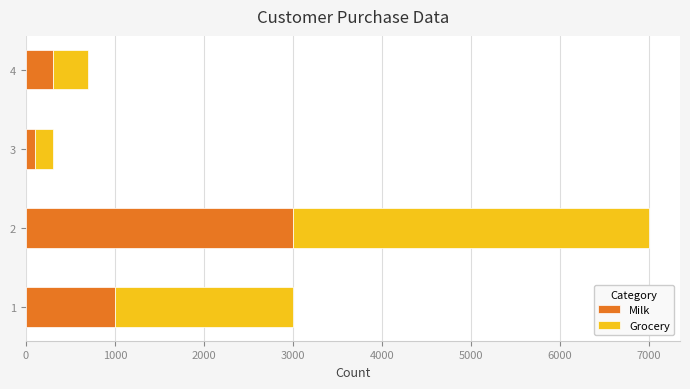

How many categories are shown in the chart?

4